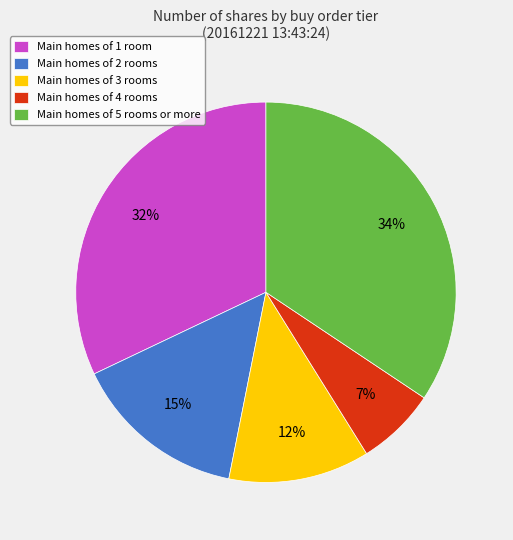

To the nearest percent, what is the average slice percentage?

20%